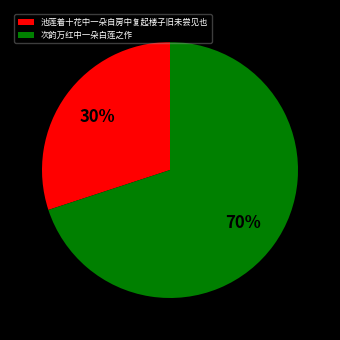

Is the sum of 池莲着十花中一朵自房中复起楼子旧未尝见也 and 次韵万红中一朵白莲之作 greater than half?

Yes